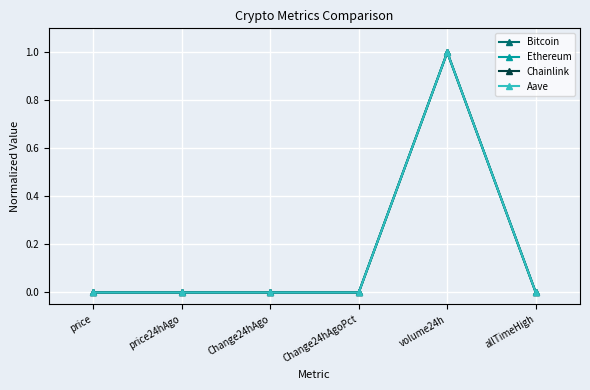

Is this an area chart (filled region under the line)?

No